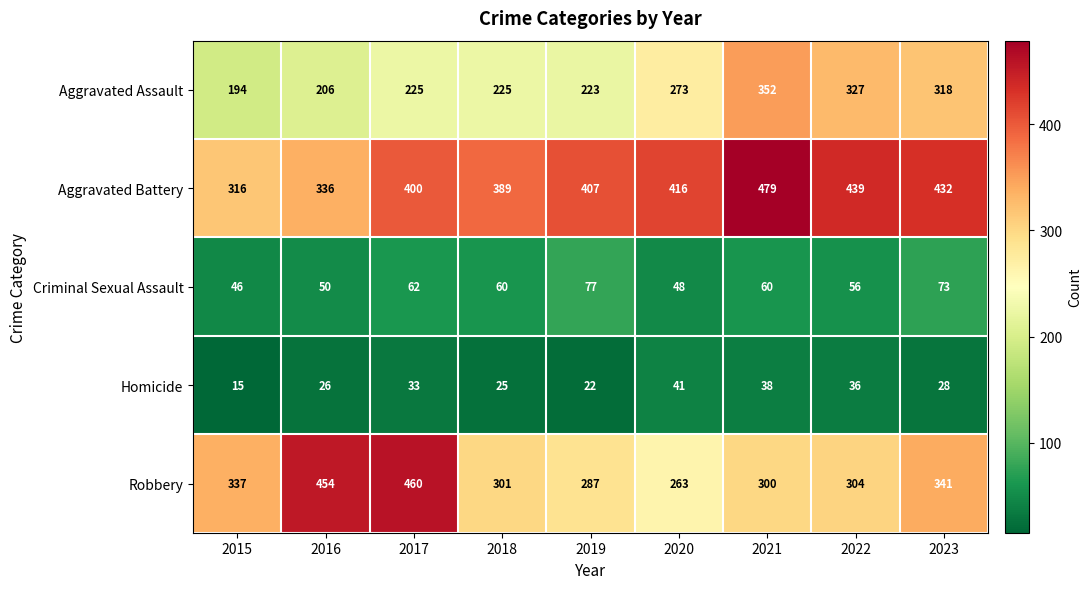

What is the difference between the second highest and second lowest values in the Robbery series?

167